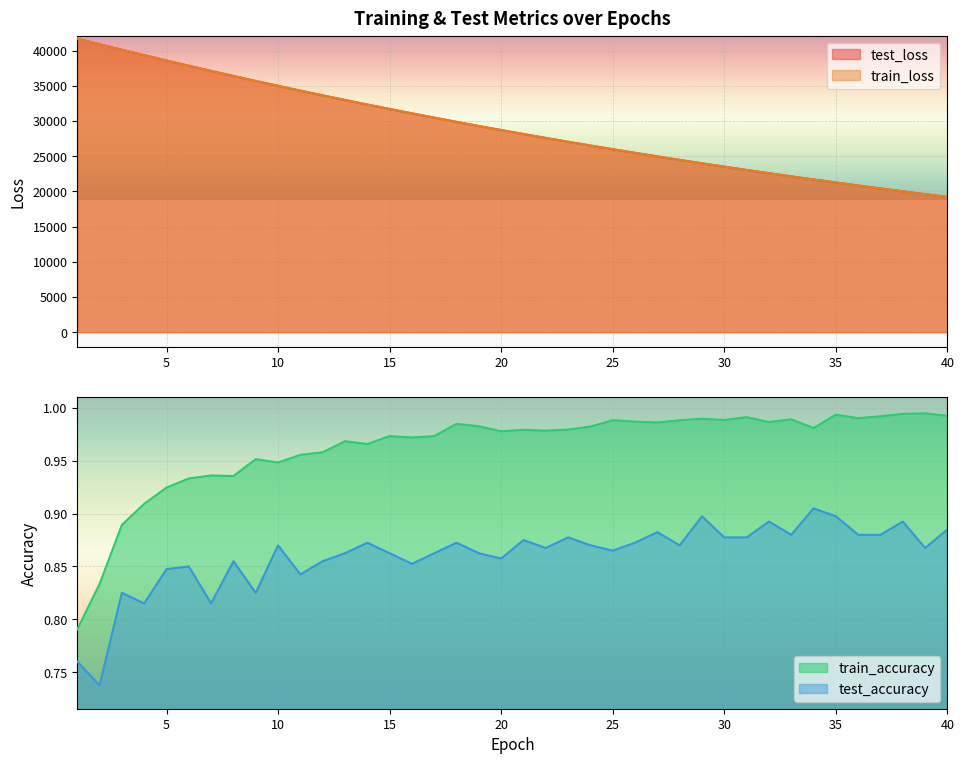

List the labels in order of test_loss value, smallest first.

40, 39, 38, 37, 36, 35, 34, 33, 32, 31, 30, 29, 28, 27, 26, 25, 24, 23, 22, 21, 20, 19, 18, 17, 16, 15, 14, 13, 12, 11, 10, 9, 8, 7, 6, 5, 4, 3, 2, 1